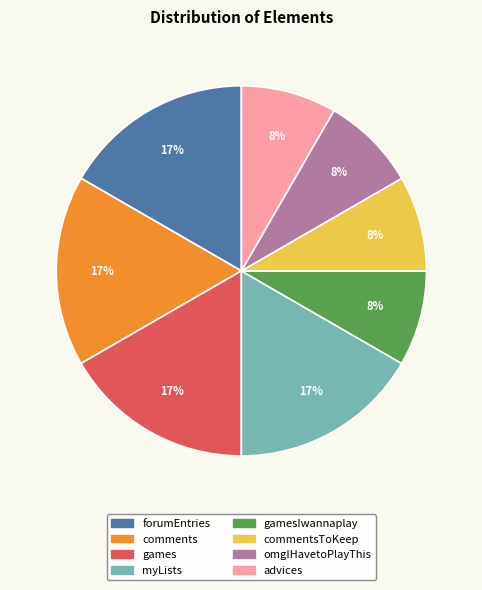

How many slices are in this pie chart?

8